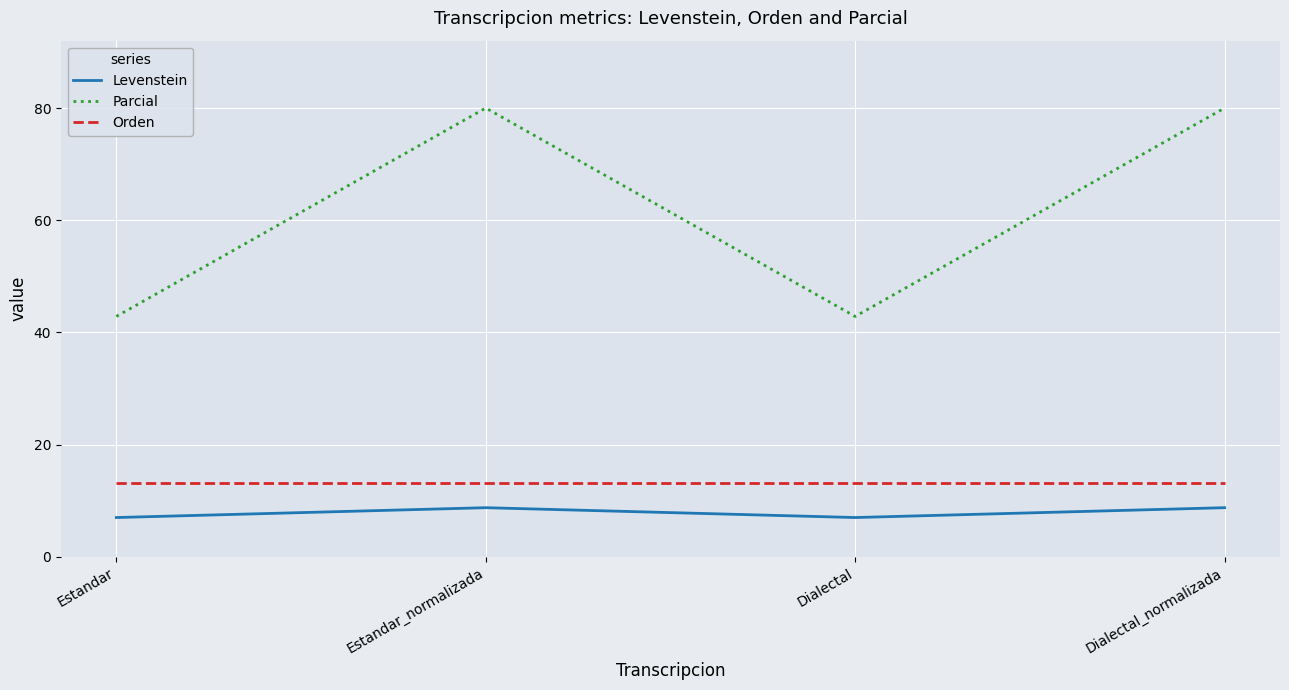

How many lines are shown in the chart?

3